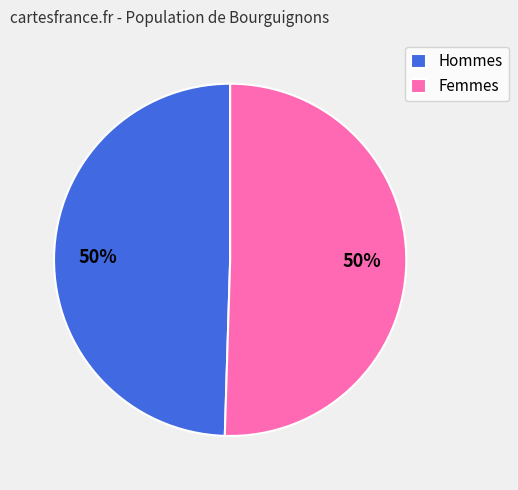

To the nearest percent, what percentage of the pie is Femmes?

50%